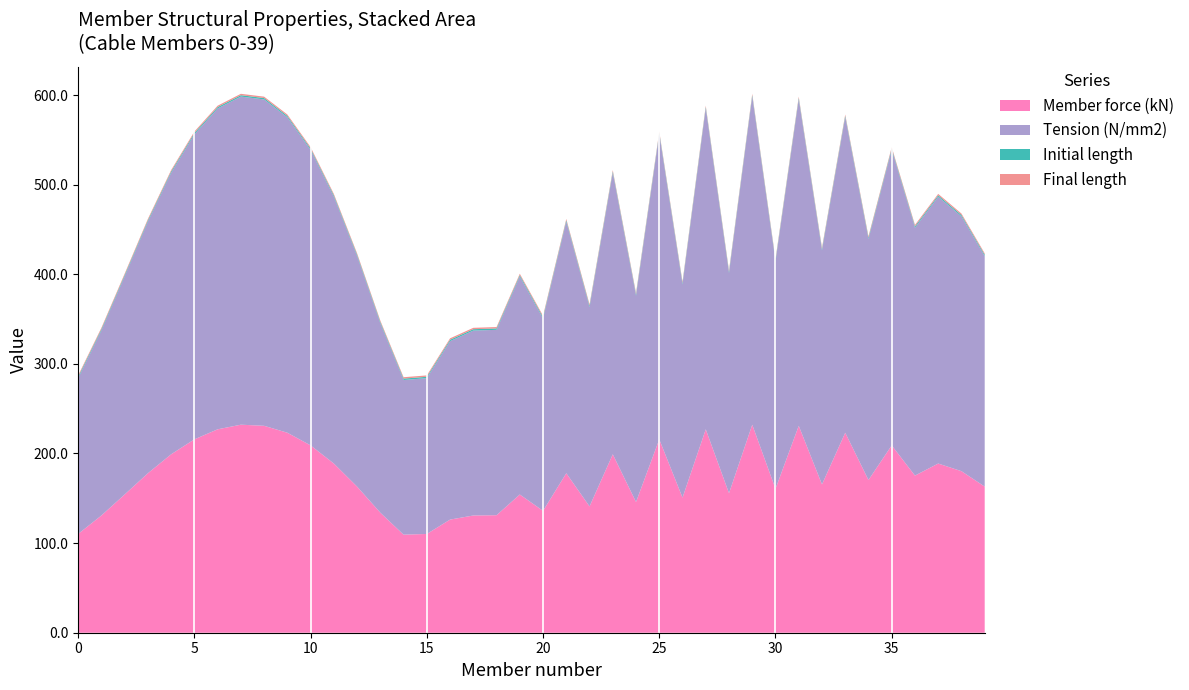

Reading right to left, list all the values displayed in this chart.

Tension (N/mm2): 39=257.2	38=284.4	37=297.8	36=276.6	35=329.7	34=268.8	33=352.0	32=261.1	31=364.2	30=253.3	29=366.1	28=245.6	27=358.0	26=237.8	25=340.4	24=230.1	23=314.1	22=222.3	21=280.7	20=214.6	19=243.3	18=206.8	17=206.3	16=199.1	15=173.8	14=172.6	13=211.3	12=257.2	11=297.8	10=329.7	9=352.0	8=364.2	7=366.2	6=358.0	5=340.4	4=314.1	3=280.7	2=243.3	1=206.4	0=173.8
Member force (kN): 39=163.1	38=180.3	37=188.8	36=175.4	35=209.1	34=170.4	33=223.2	32=165.5	31=230.9	30=160.6	29=232.1	28=155.7	27=227.0	26=150.8	25=215.8	24=145.9	23=199.1	22=141.0	21=178.0	20=136.0	19=154.2	18=131.1	17=130.8	16=126.3	15=110.2	14=109.4	13=133.9	12=163.1	11=188.8	10=209.1	9=223.2	8=230.9	7=232.1	6=227.0	5=215.8	4=199.1	3=178.0	2=154.2	1=130.8	0=110.2
Initial length: 39=1.5	38=1.6	37=1.5	36=1.6	35=1.5	34=1.6	33=1.5	32=1.6	31=1.5	30=1.6	29=1.5	28=1.6	27=1.5	26=1.6	25=1.5	24=1.6	23=1.5	22=1.6	21=1.5	20=1.6	19=1.5	18=1.6	17=1.5	16=1.6	15=1.5	14=1.5	13=1.5	12=1.5	11=1.5	10=1.5	9=1.5	8=1.5	7=1.5	6=1.5	5=1.5	4=1.5	3=1.5	2=1.5	1=1.5	0=1.5
Final length: 39=1.5	38=1.6	37=1.5	36=1.6	35=1.5	34=1.6	33=1.5	32=1.6	31=1.5	30=1.6	29=1.5	28=1.6	27=1.5	26=1.6	25=1.5	24=1.6	23=1.5	22=1.6	21=1.5	20=1.6	19=1.5	18=1.6	17=1.5	16=1.6	15=1.5	14=1.5	13=1.5	12=1.5	11=1.5	10=1.5	9=1.5	8=1.5	7=1.5	6=1.5	5=1.5	4=1.5	3=1.5	2=1.5	1=1.5	0=1.5